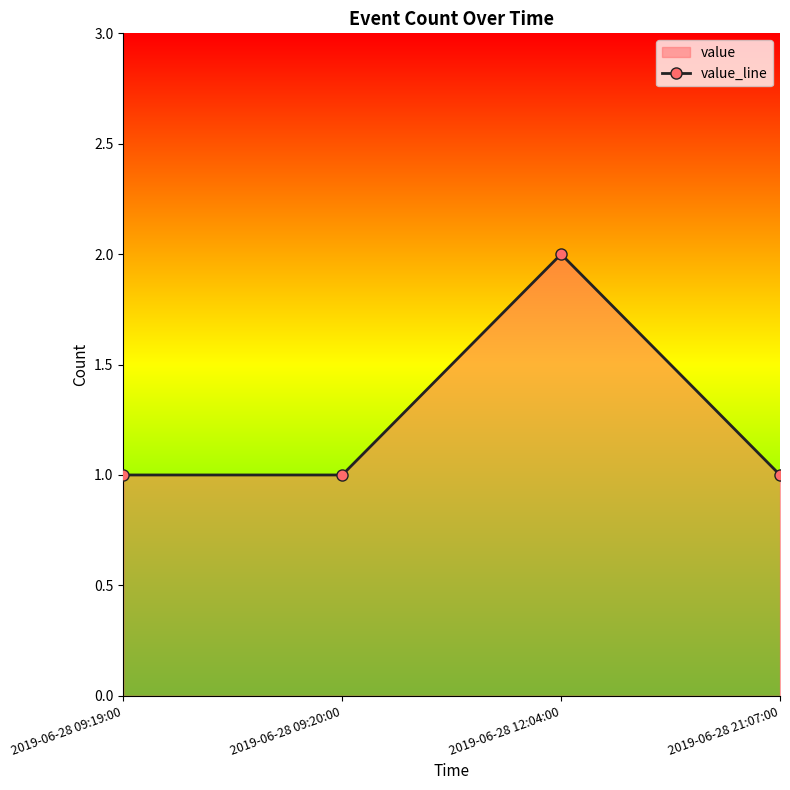

Is it true that the value at 2019-06-28 09:19:00 is 0?

False